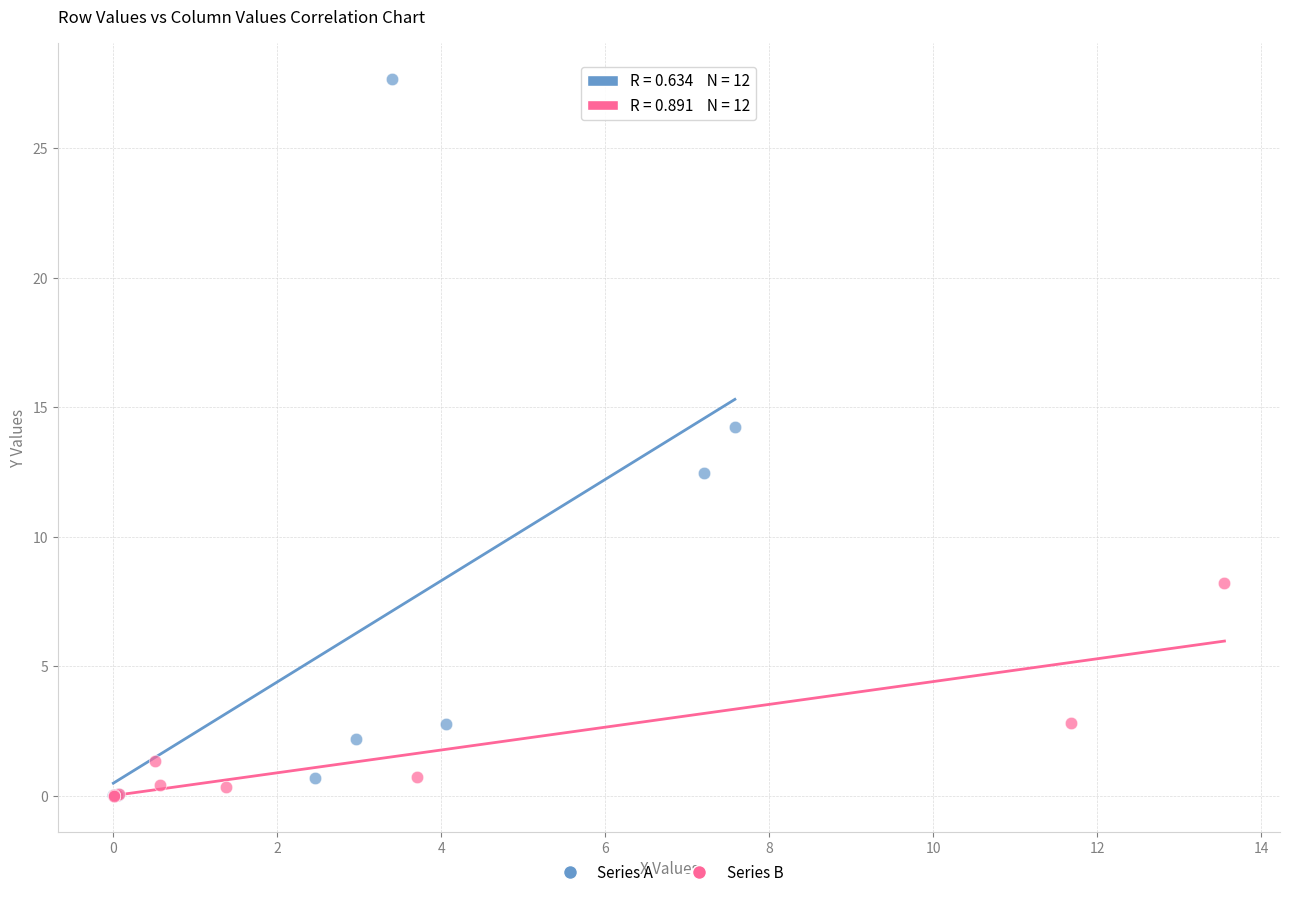

Which series has the widest spread of Y values?

Series A